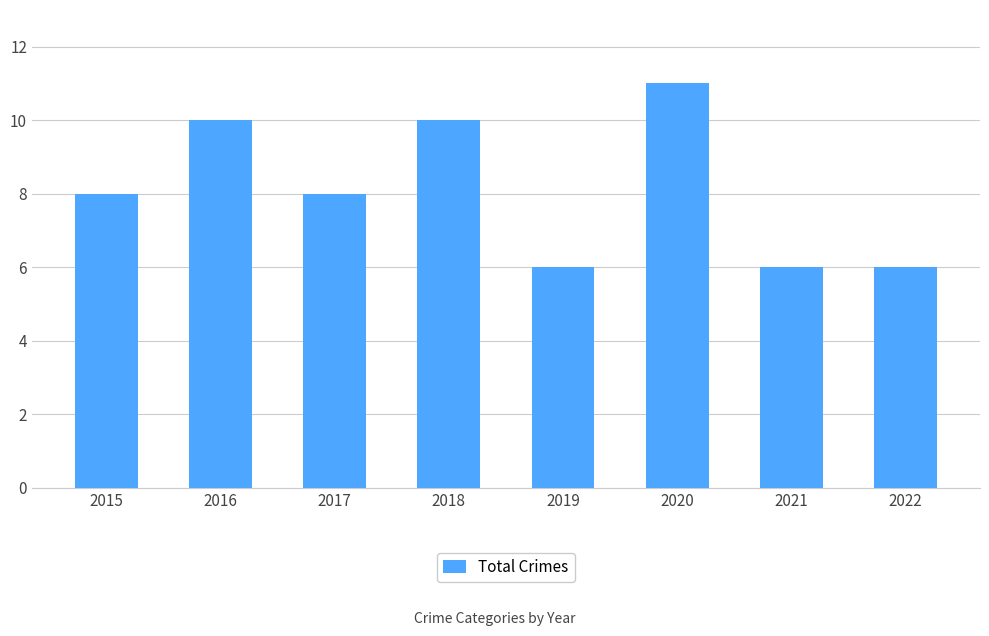

At which category does the chart reach its peak across all series?

2020